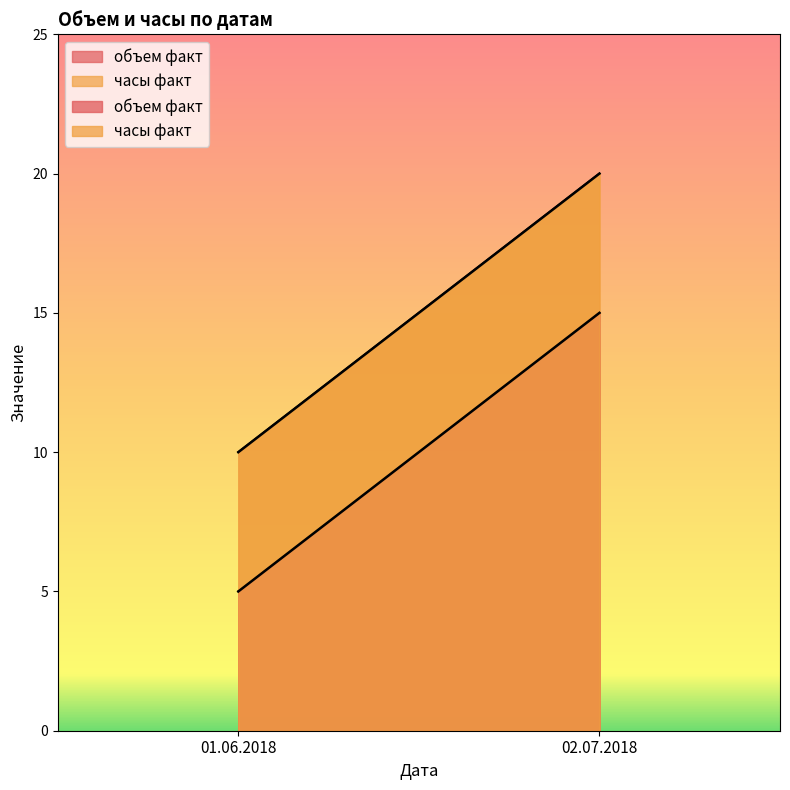

What is the sum of the объем факт values at 02.07.2018 and 01.06.2018?

20